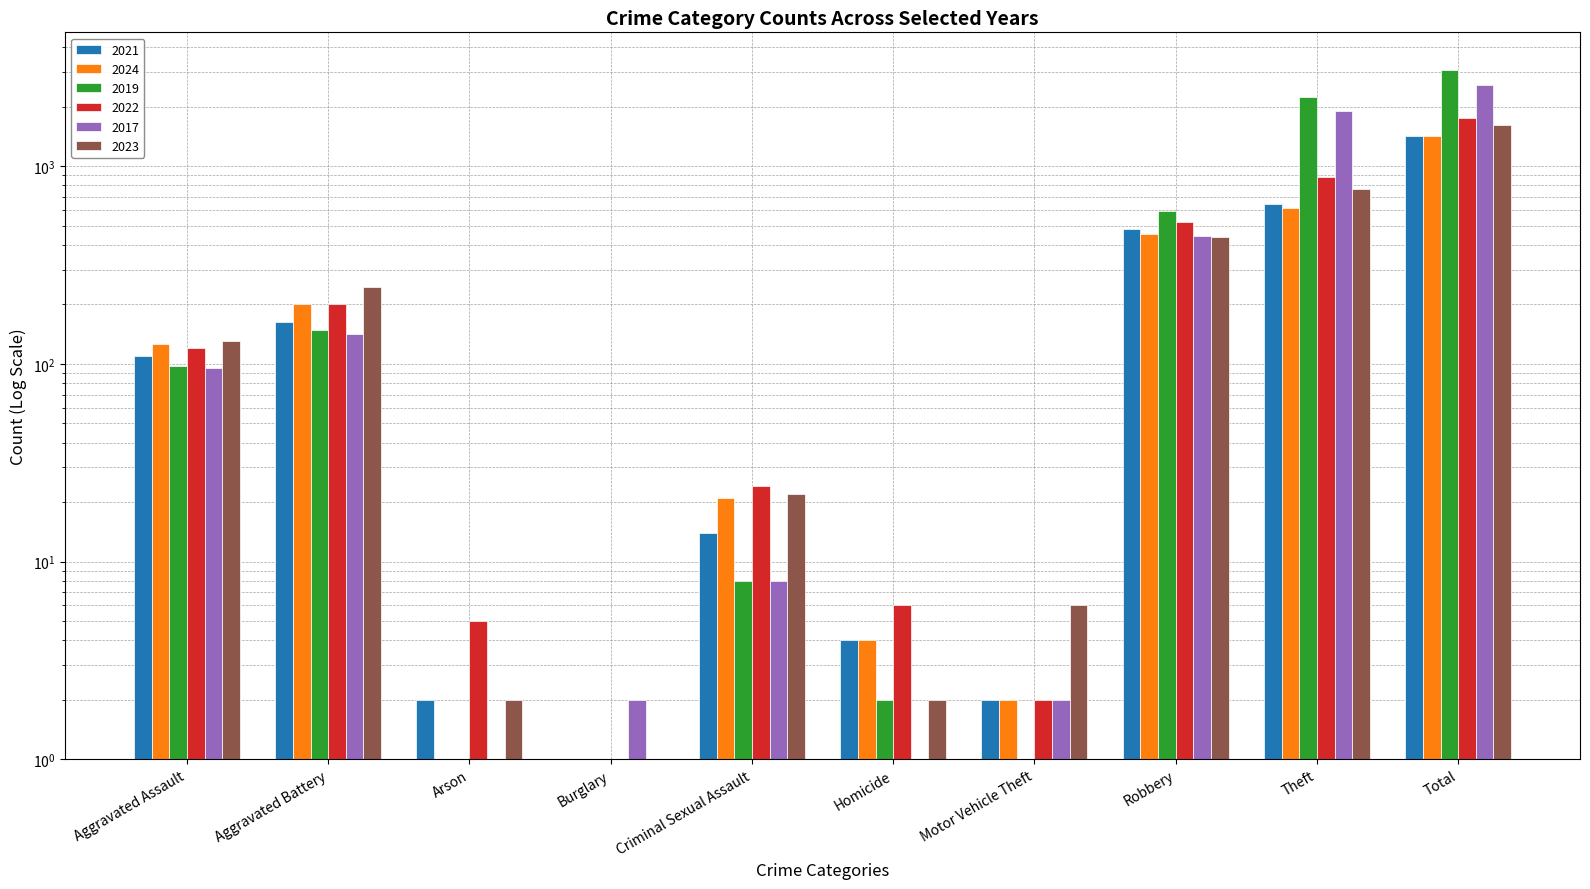

How many values in the 2023 series exceed 130?

4